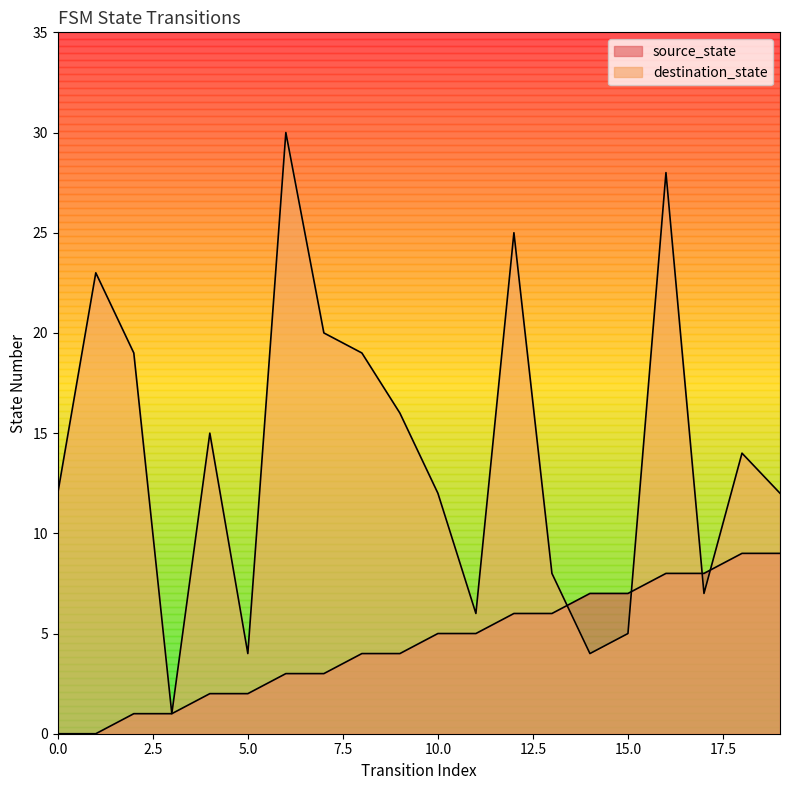

How many times do source_state and destination_state cross each other?

4